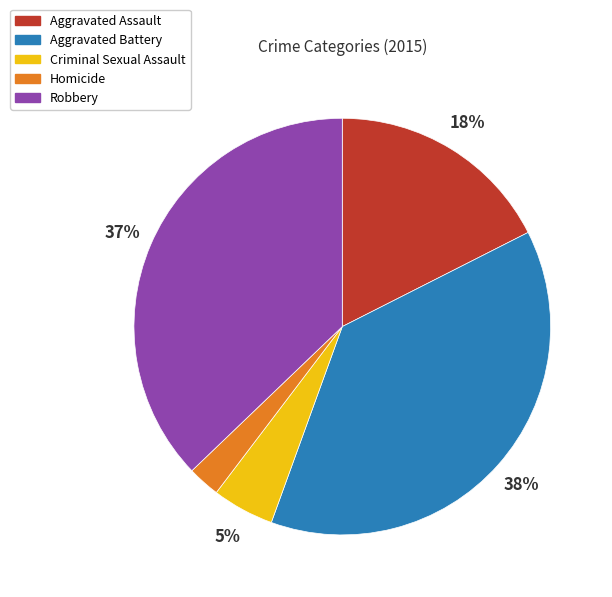

The Aggravated Battery slice represents 46% of the pie. True or false?

False